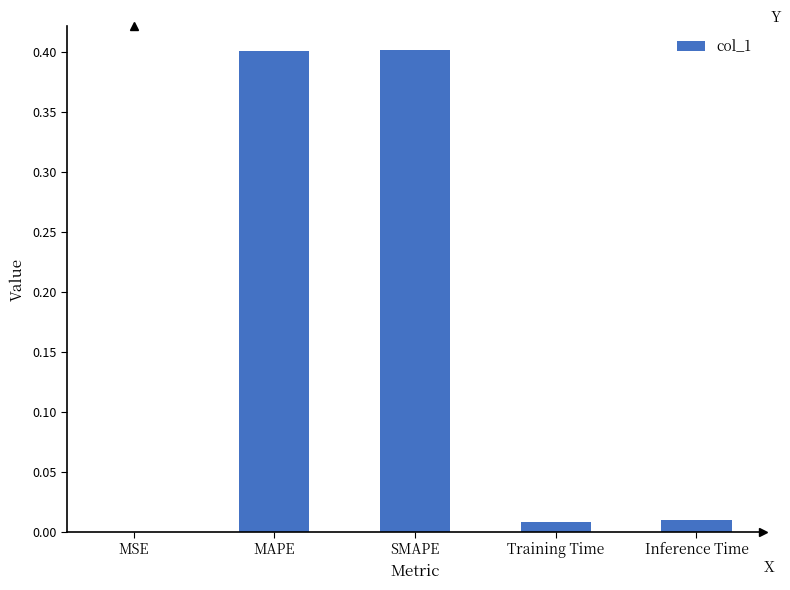

What is the sum of all values?

0.8